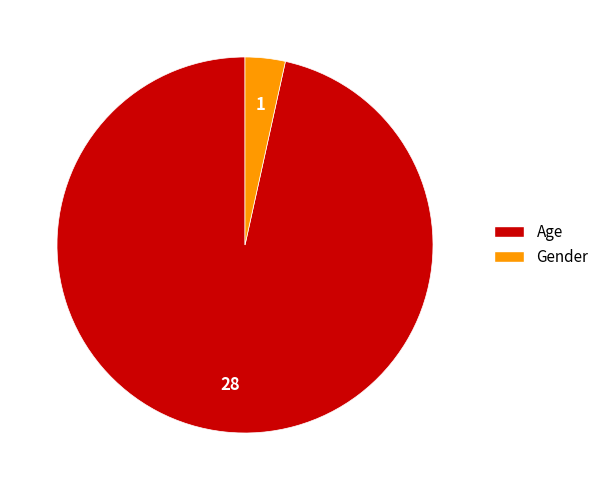

Which slice represents more than half of the pie?

Age